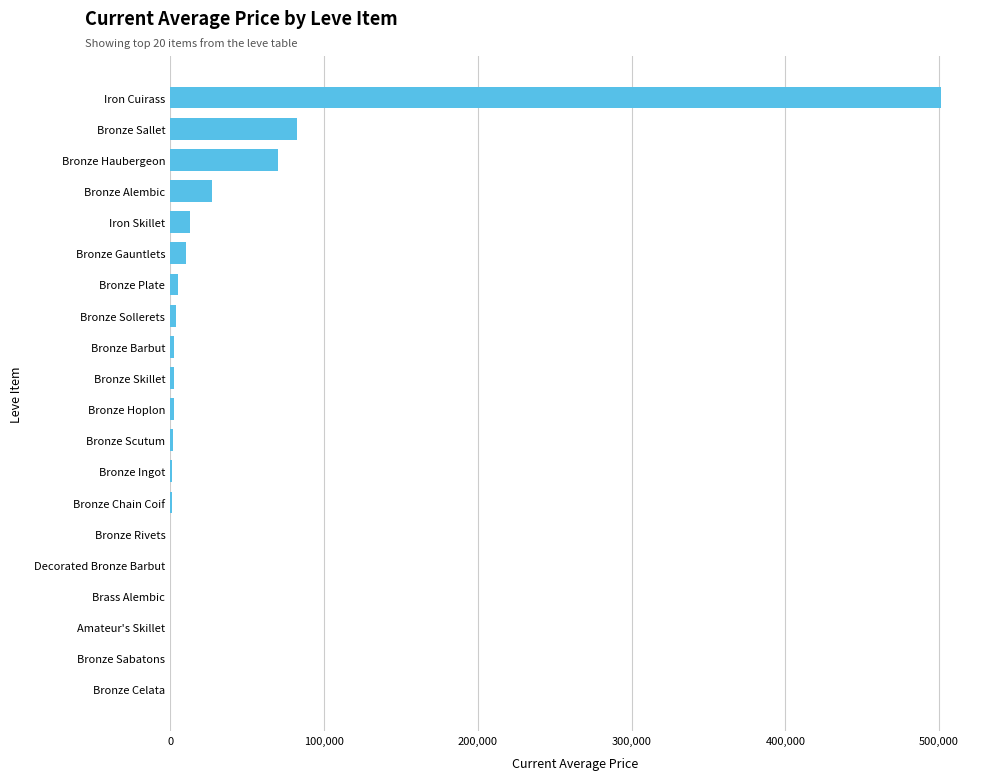

At which label is the value closest to 250750?

Bronze Sallet